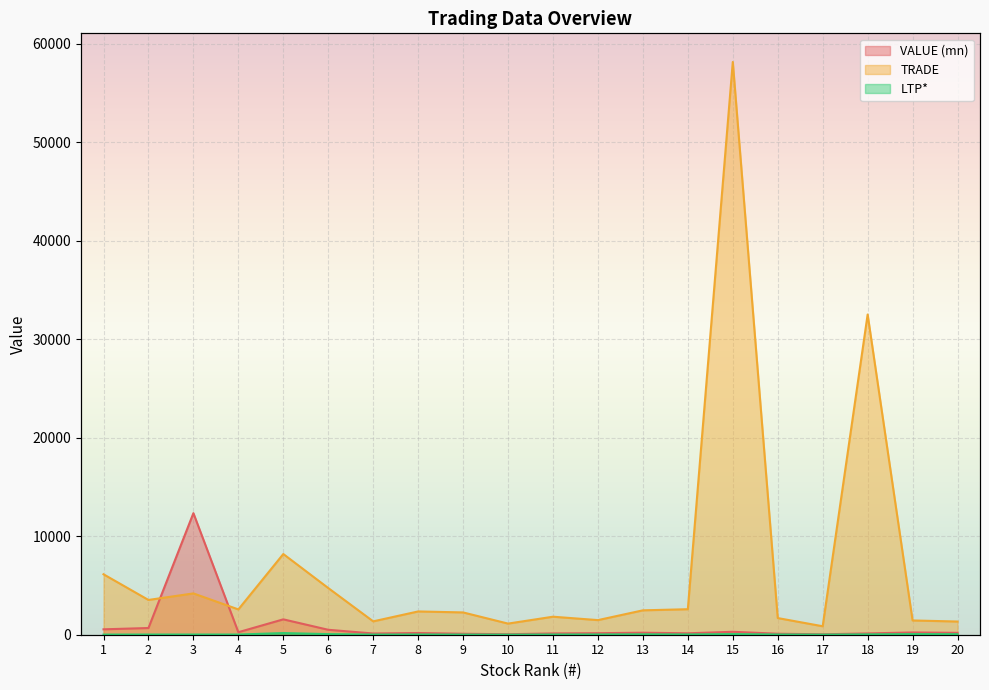

At how many categories does at least one series exceed 20749?

2